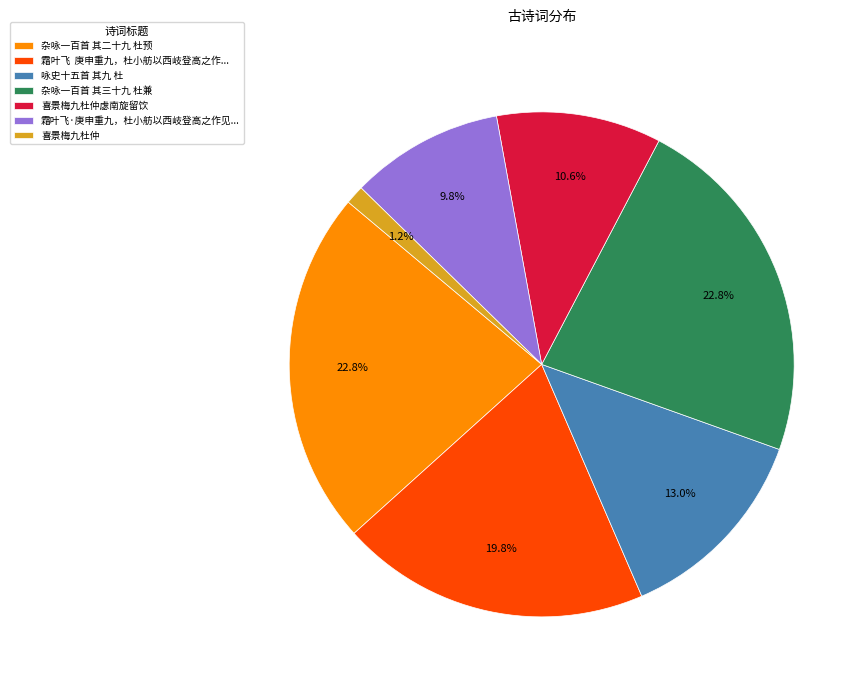

Which category has the smallest portion of the pie?

喜景梅九杜仲